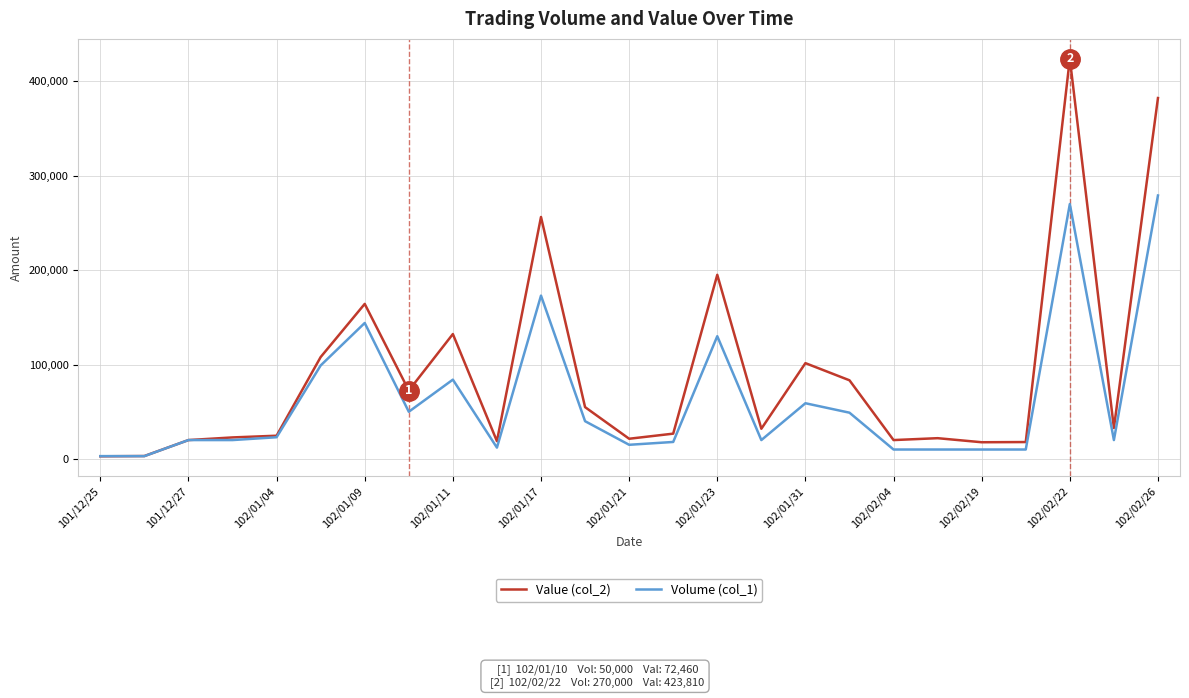

Rank the series by their average value, from highest to lowest.

Value (col_2), Volume (col_1)